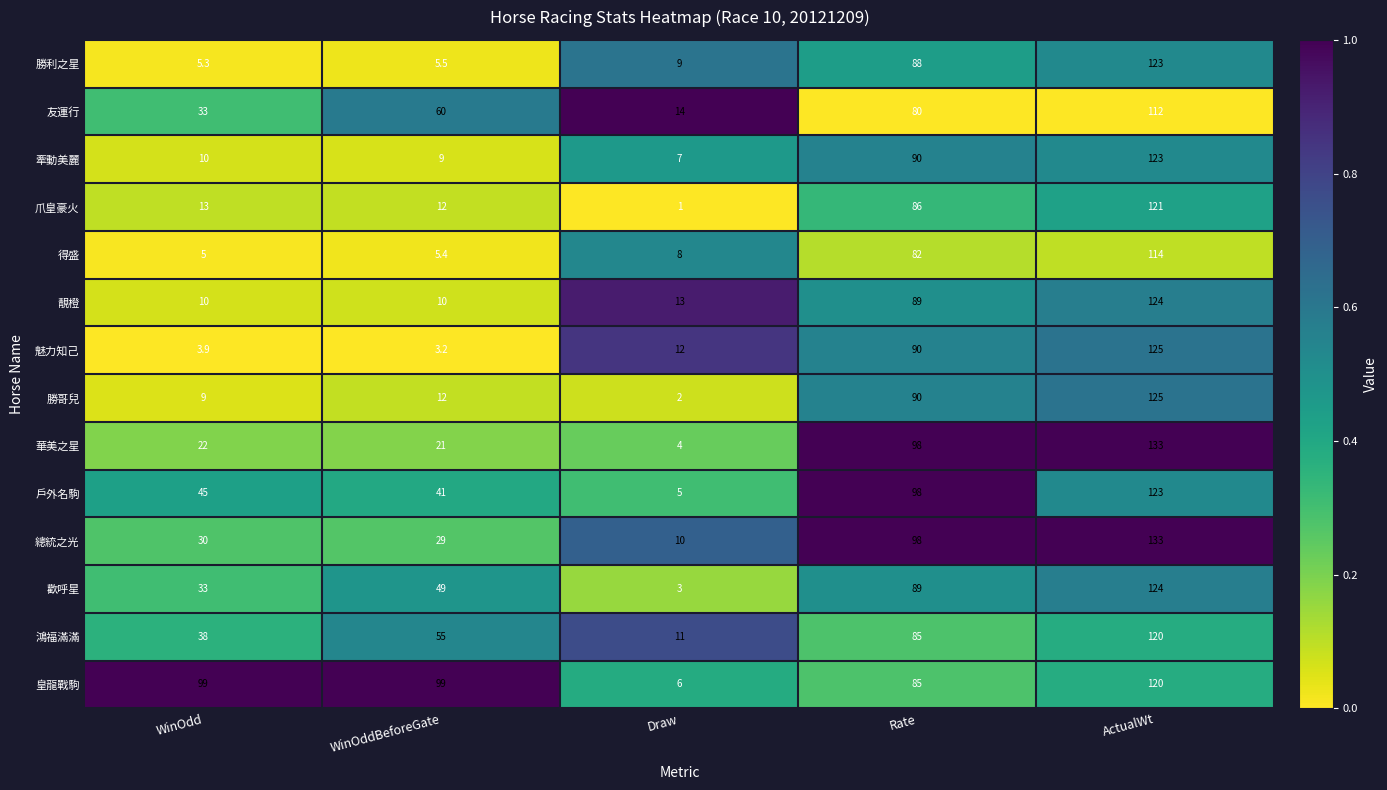

Which series has the largest total across all categories?

皇龍戰駒